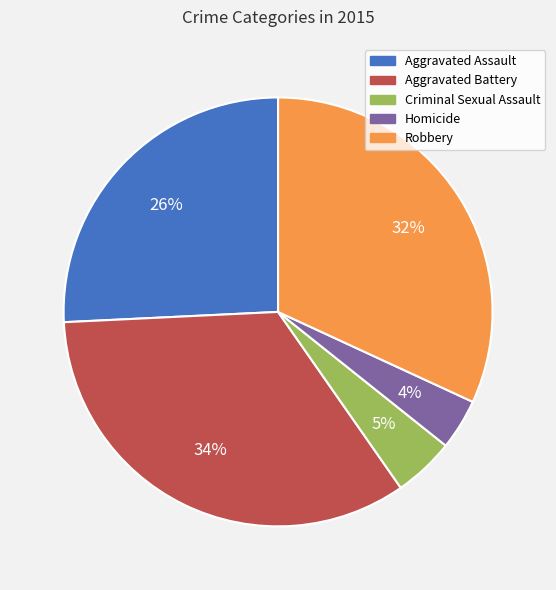

To the nearest percent, what portion does Aggravated Assault represent?

26%